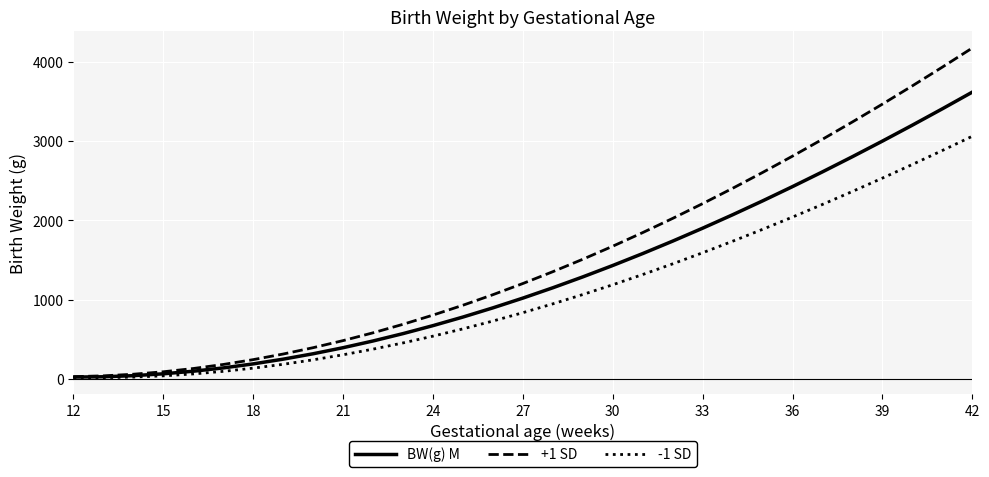

What is the maximum value shown in the chart?

4175.5